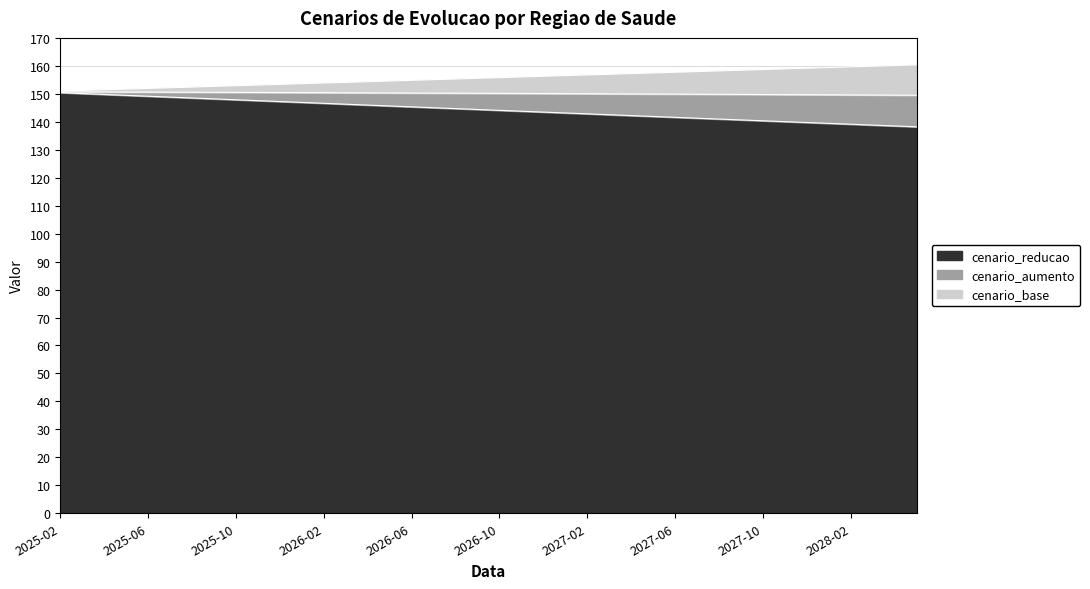

True or false: cenario_base and cenario_reducao cross at least once.

False